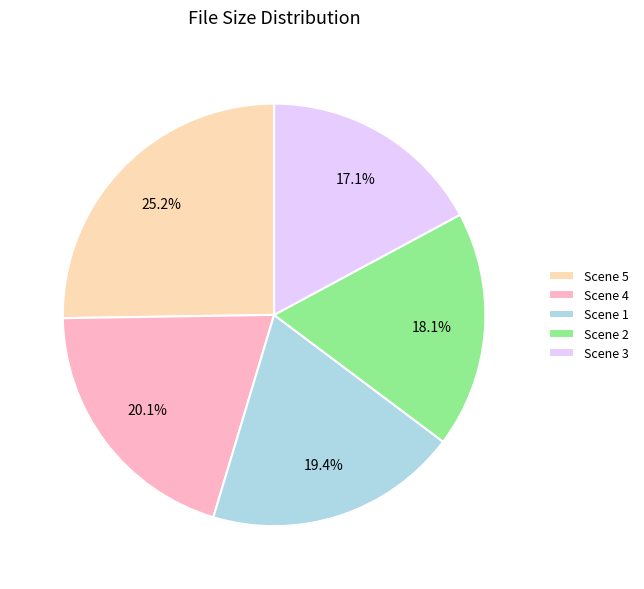

What is the ratio of the value at Scene 2 to the value at Scene 5?

0.7